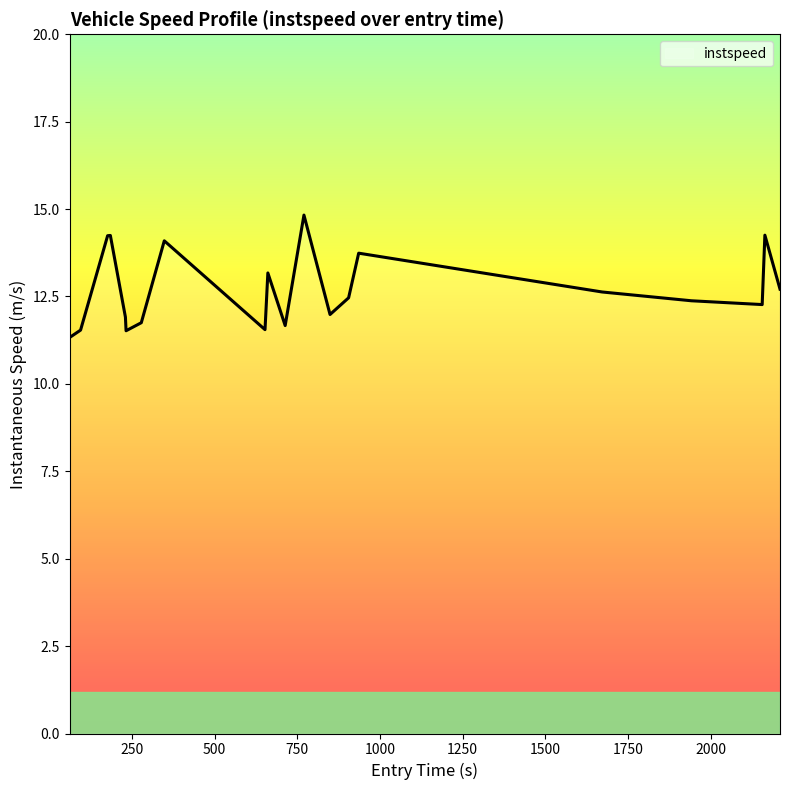

What is the maximum value shown in the chart?

14.8